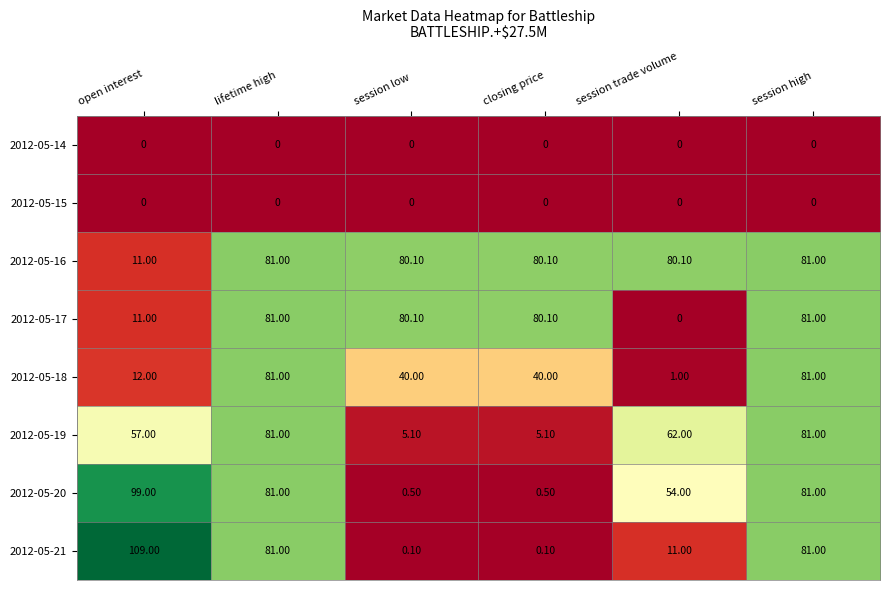

At which label does 2012-05-17 first exceed 80?

lifetime high